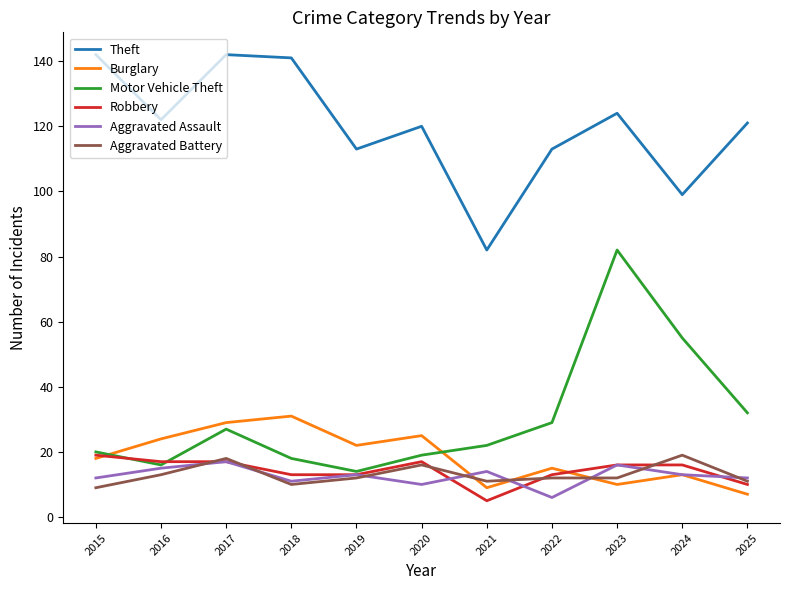

Is it true that Aggravated Battery equals 19 at 2021?

False